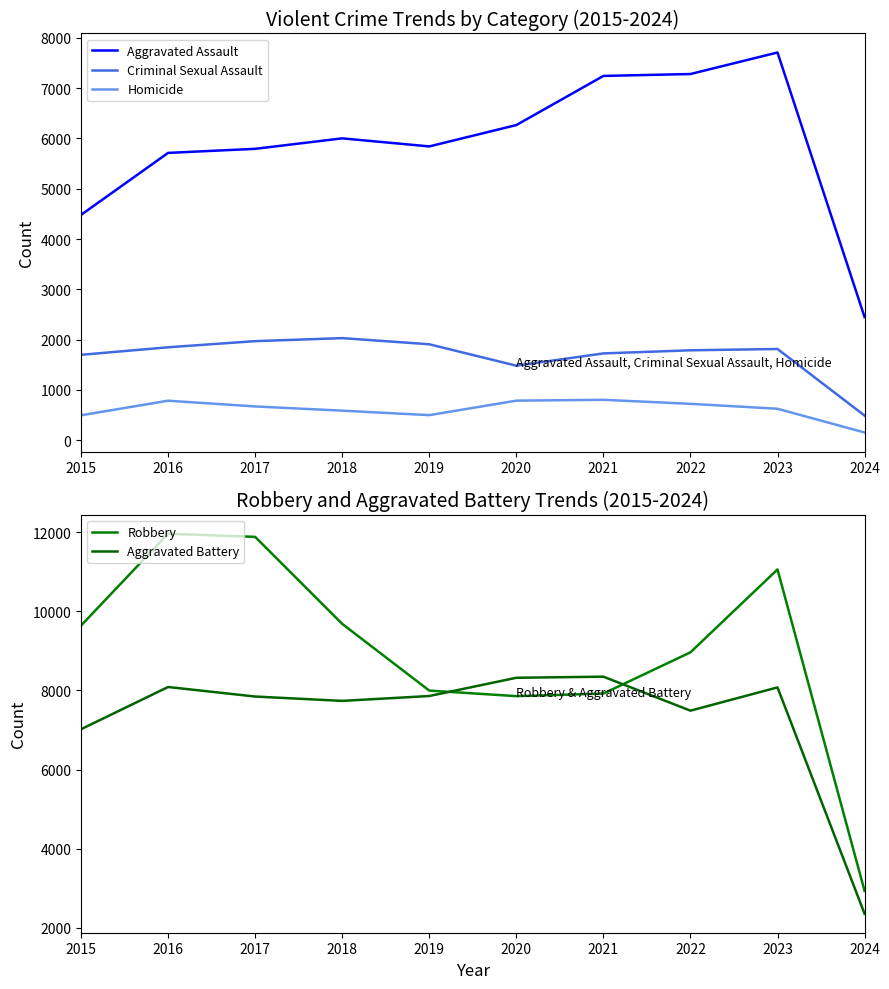

Which series has the largest total across all categories?

Robbery